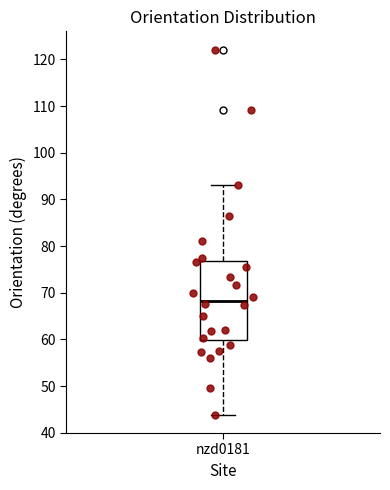

Where does the upper whisker of the box for nzd0181 end on the y-axis? The values are not printed on the chart, so give them approximately, as read against the axis.

93